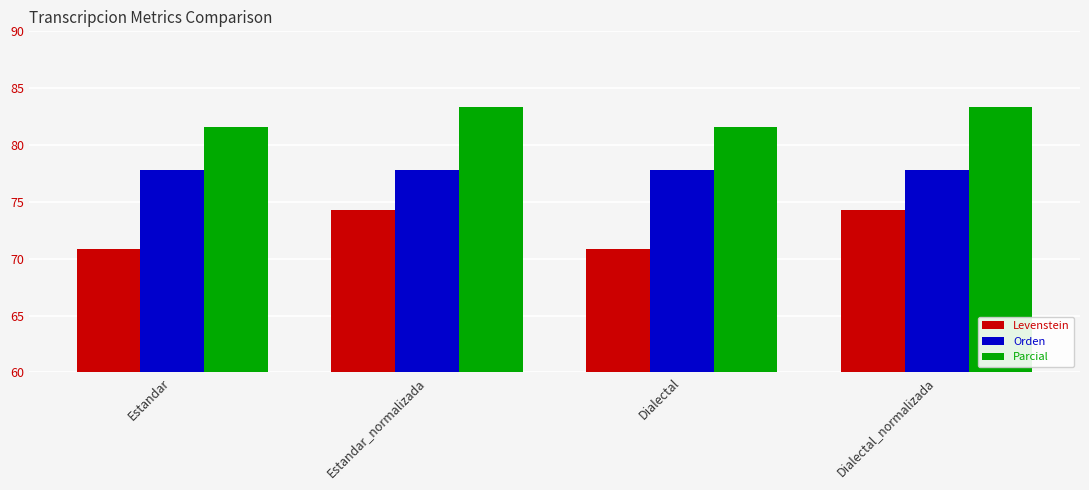

Reading left to right, transcribe all the data shown in this chart.

Levenstein: Estandar=70.9	Estandar_normalizada=74.3	Dialectal=70.9	Dialectal_normalizada=74.3
Orden: Estandar=77.8	Estandar_normalizada=77.8	Dialectal=77.8	Dialectal_normalizada=77.8
Parcial: Estandar=81.6	Estandar_normalizada=83.3	Dialectal=81.6	Dialectal_normalizada=83.3